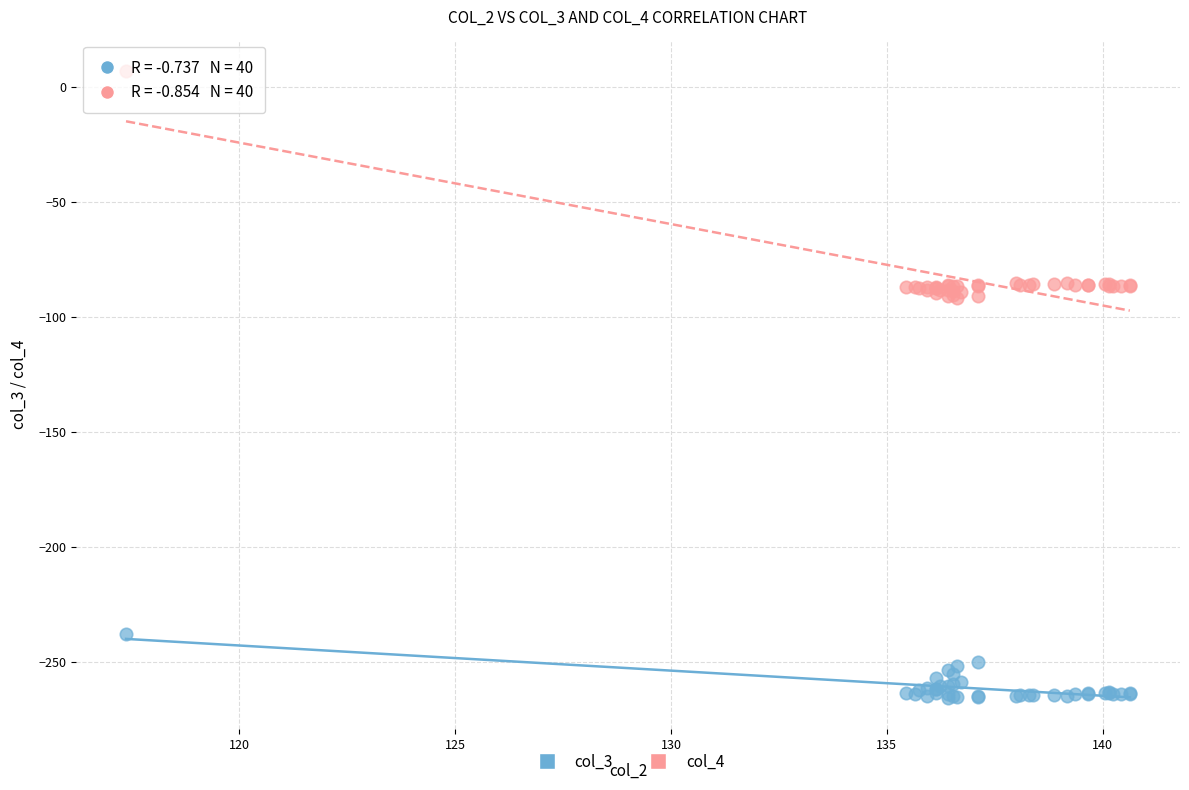

Which series contains the lowest Y value?

col_3